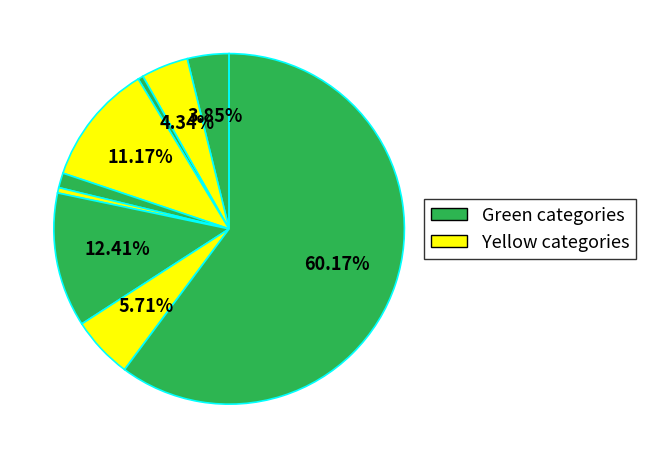

Is there any slice that represents more than half of the pie?

Yes